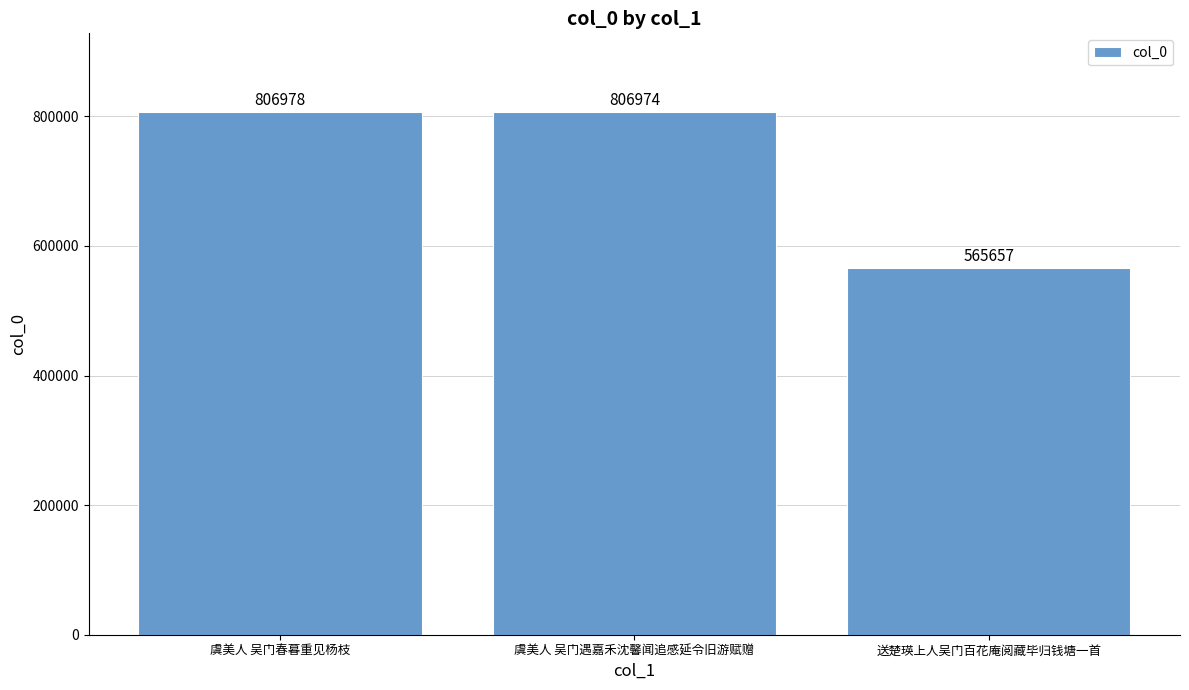

Rank the categories by value from highest to lowest.

虞美人 吴门春暮重见杨枝, 虞美人 吴门遇嘉禾沈馨闻追感延令旧游赋赠, 送楚瑛上人吴门百花庵阅藏毕归钱塘一首